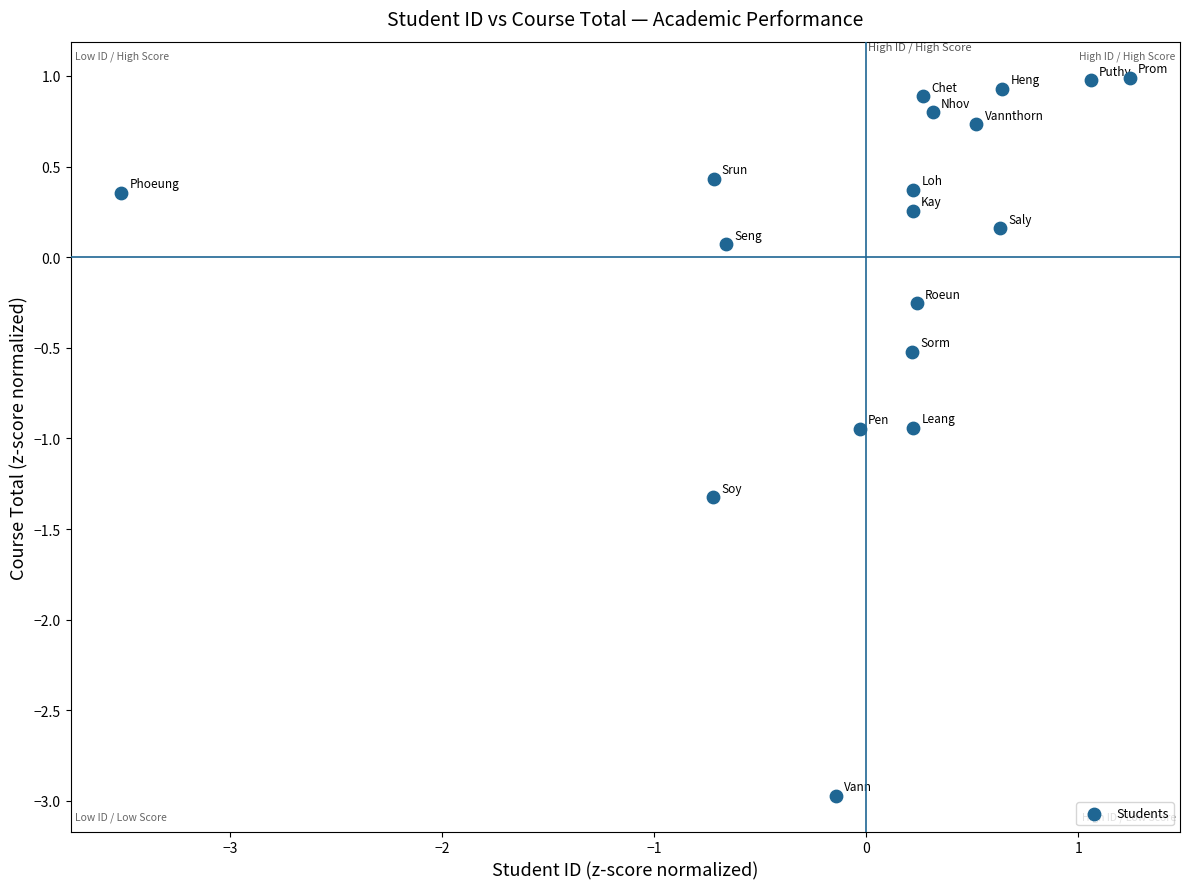

What is the range of X values (max minus min)?

4.8